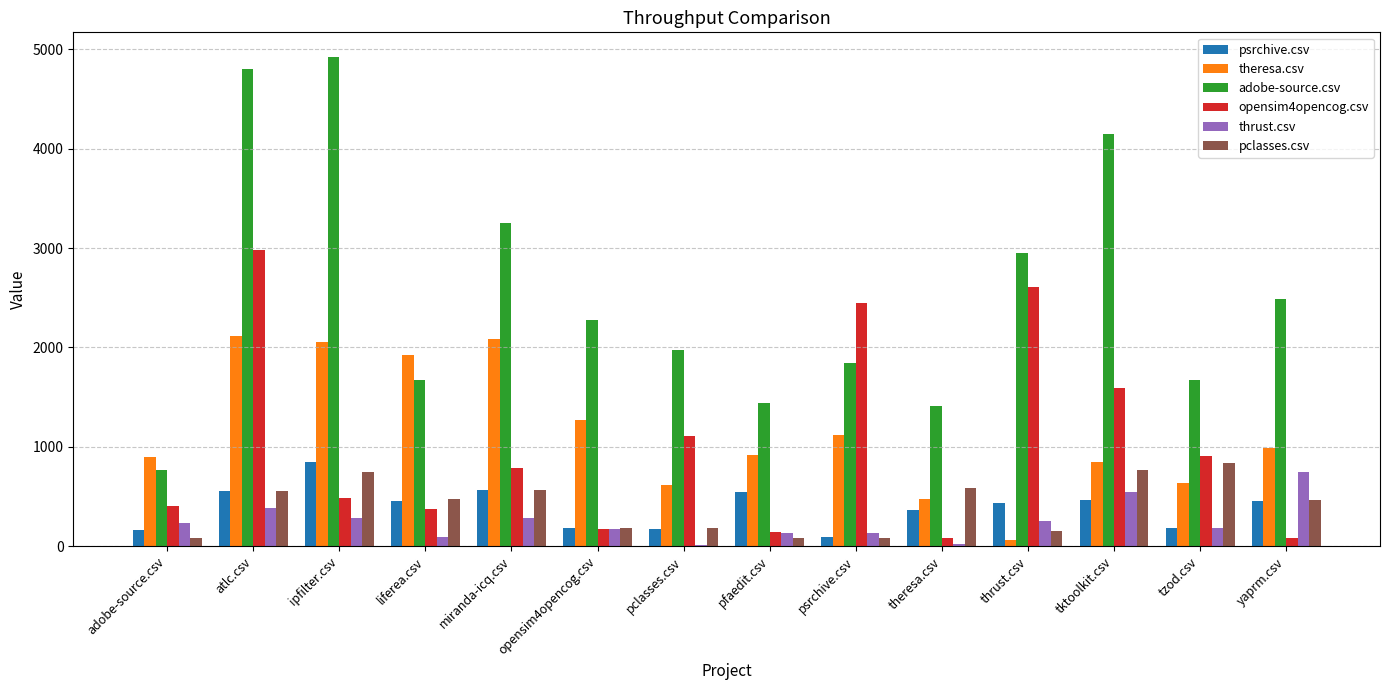

At which label does psrchive.csv reach its minimum?

psrchive.csv